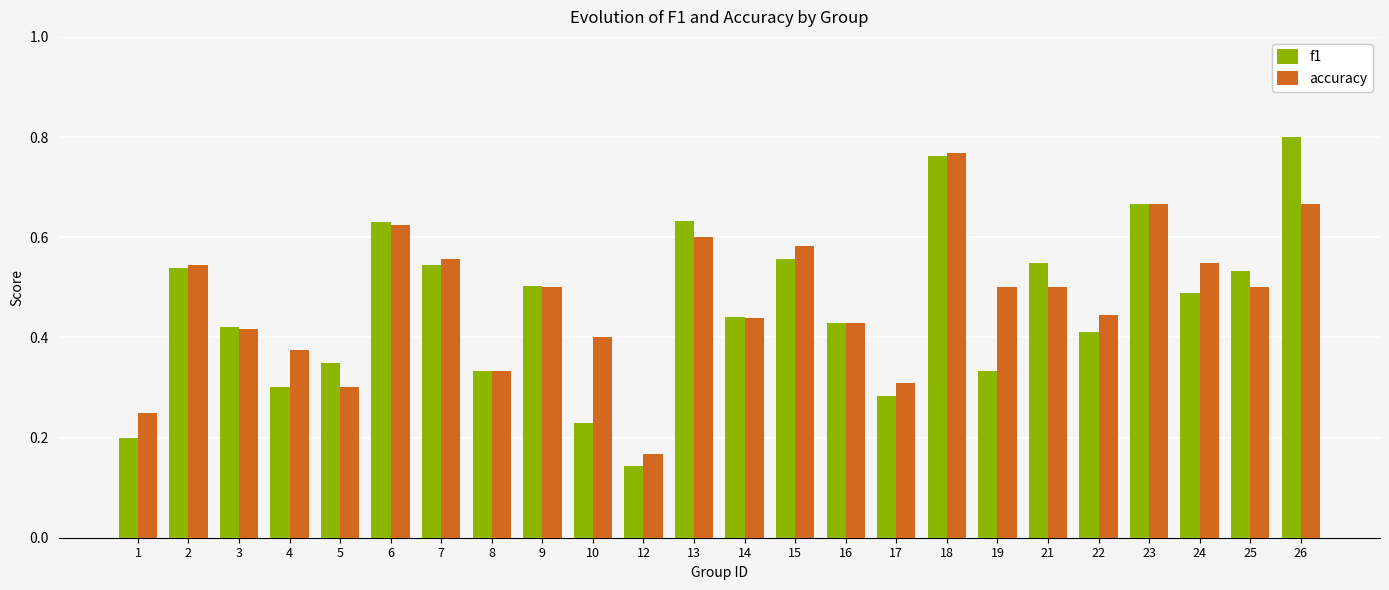

Is it true that accuracy equals 0.2 at 1?

True